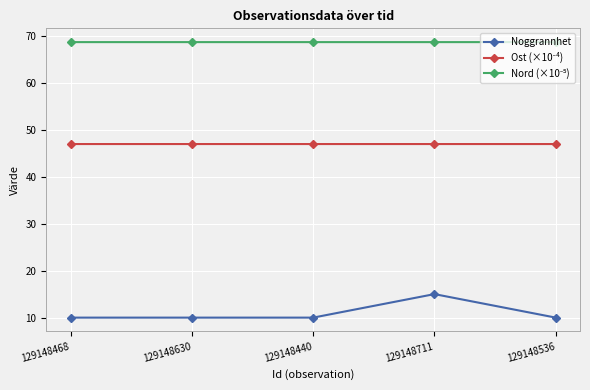

Is this an area chart (filled region under the line)?

No